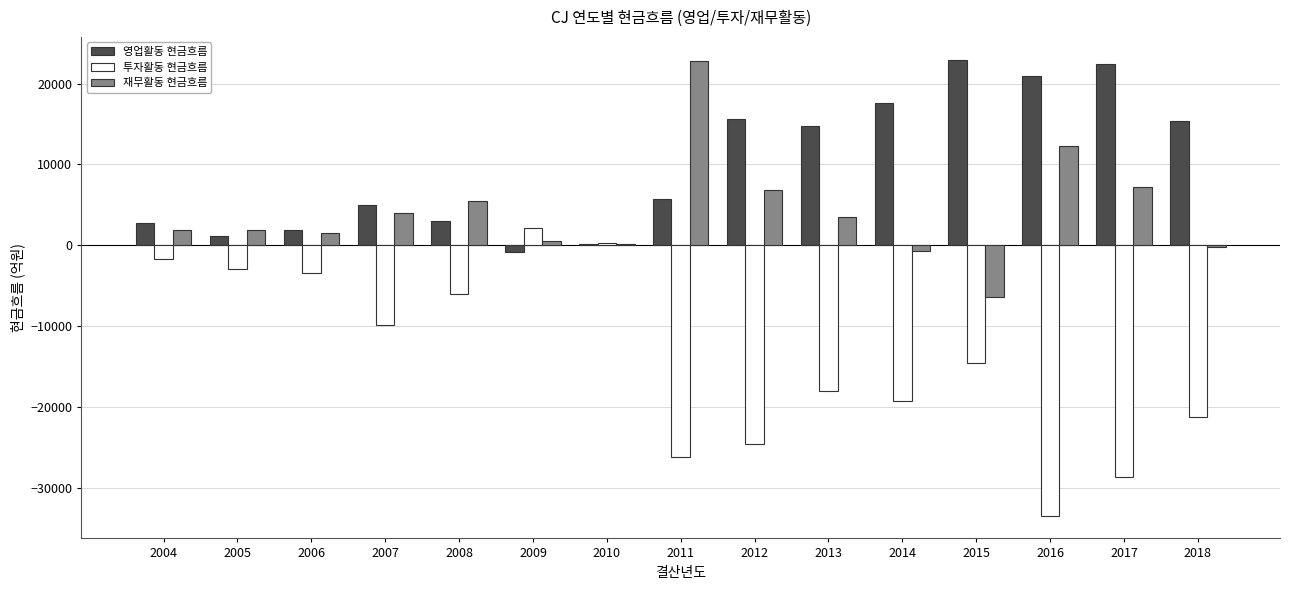

At which label does 영업활동 현금흐름 reach its peak?

2015